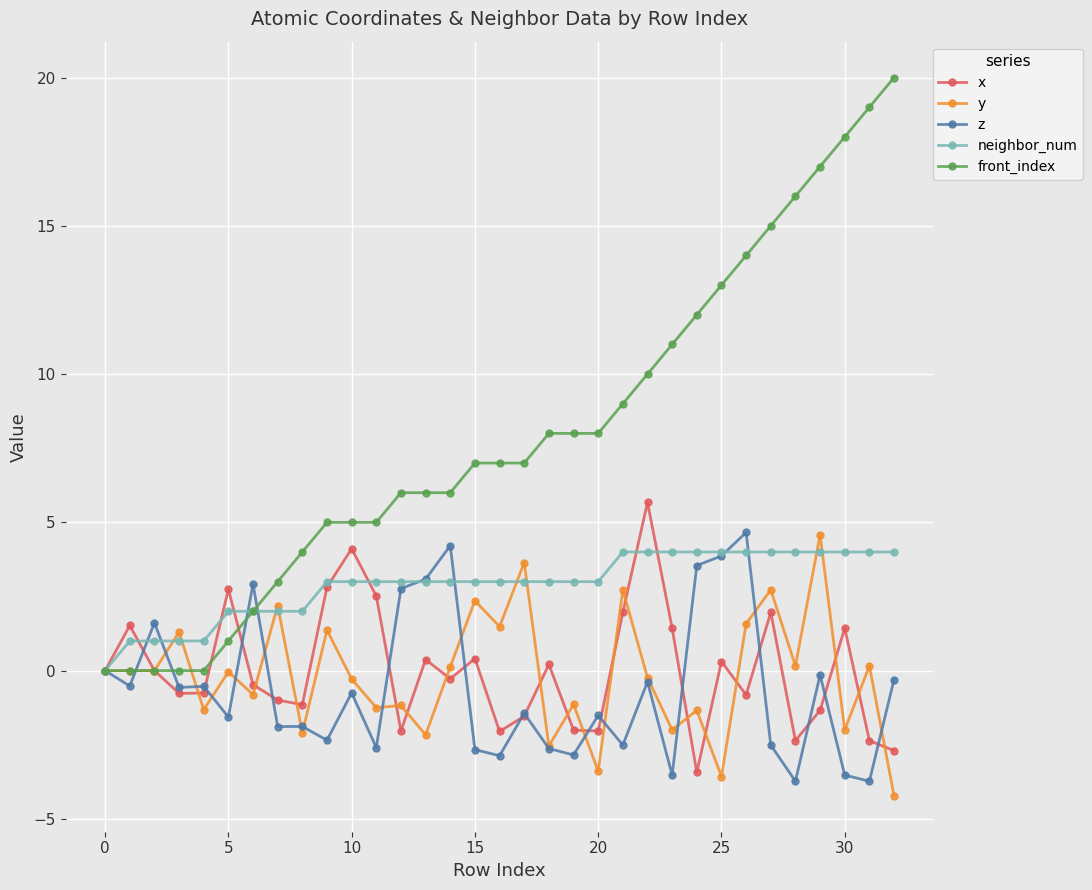

Which series has the largest range (max minus min)?

front_index